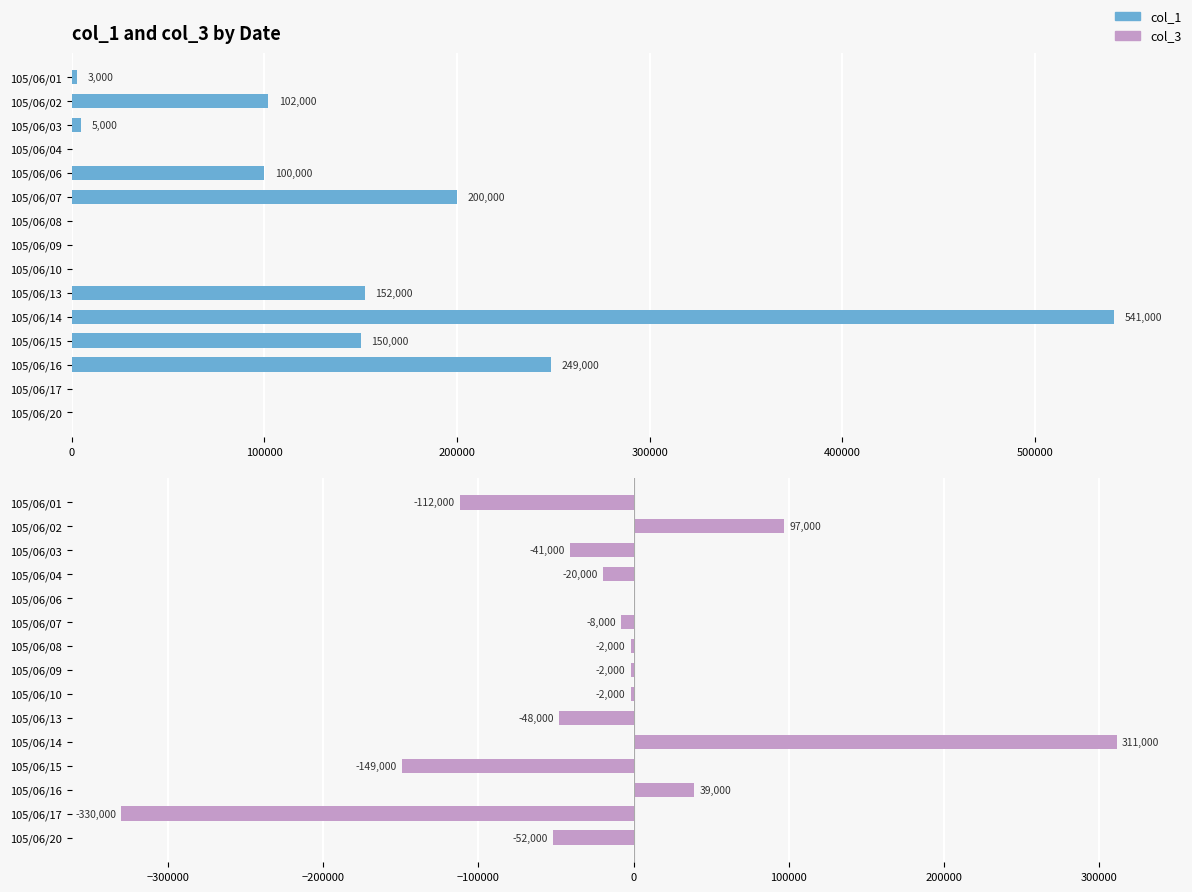

Which series has the widest spread of values?

col_3